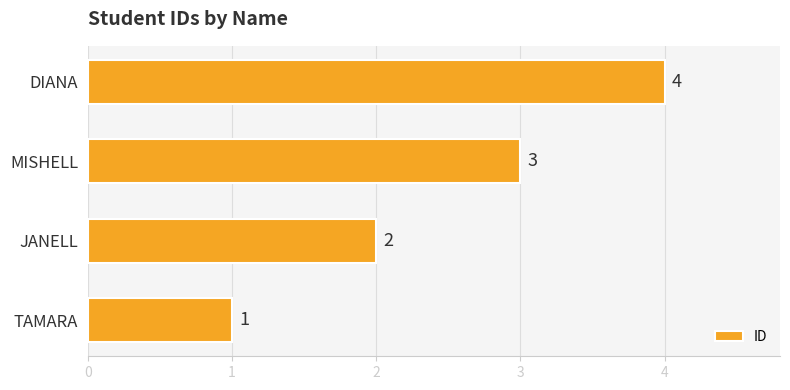

The value at JANELL is 1. True or false?

False